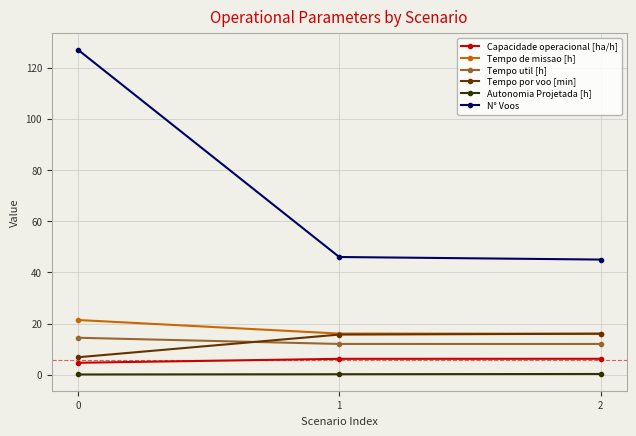

Is it true that Tempo util [h] equals 12.0 at 1?

True